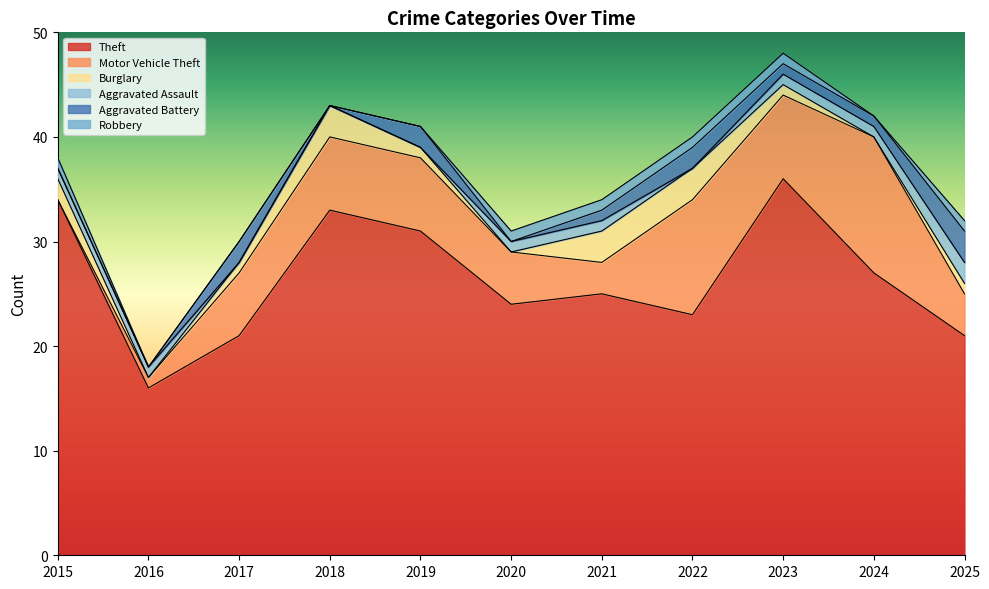

Rank the series by their maximum value, from lowest to highest.

Robbery, Aggravated Assault, Burglary, Aggravated Battery, Motor Vehicle Theft, Theft